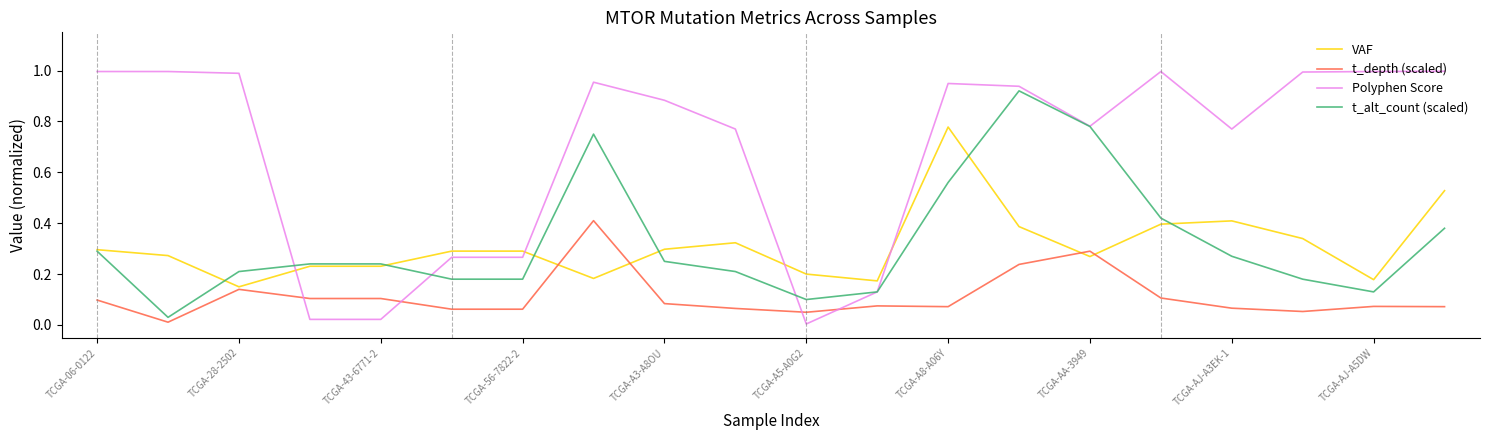

Which series has the largest total across all categories?

Polyphen Score